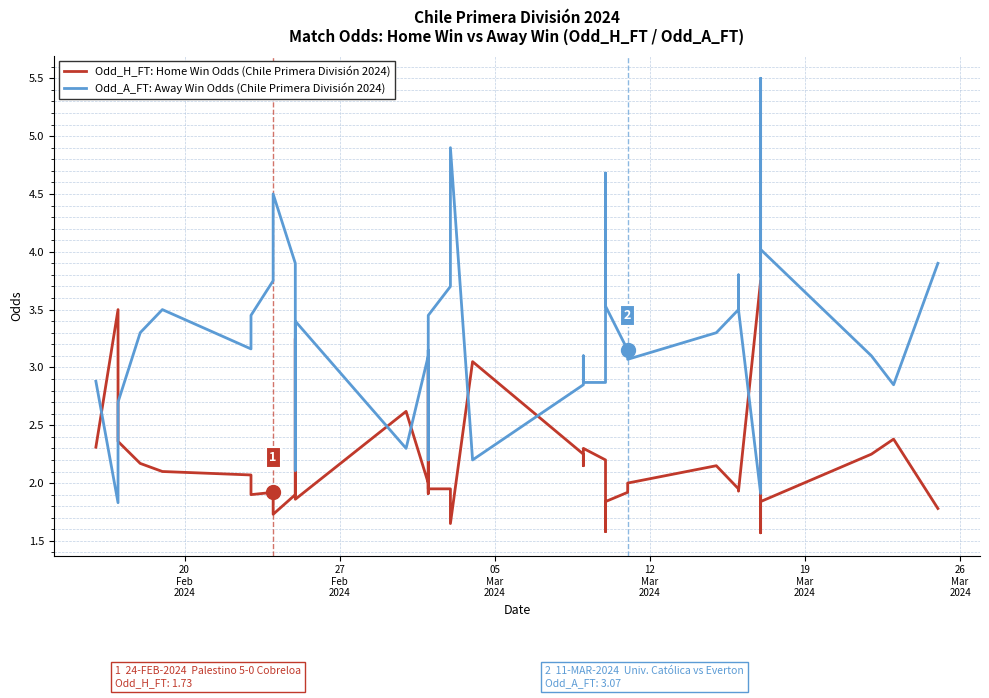

Reading left to right, what are all the values shown in this chart?

Odd_H_FT: Home Win Odds (Chile Primera División 2024): 2.3	3.5	2.4	2.2	2.1	2.1	1.9	1.9	1.7	1.9	3.0	3.2	1.9	2.6	2.0	1.9	3.0	1.9	1.9	1.6	3.0	2.2	2.1	2.3	2.2	1.6	1.8	1.9	2.0	2.1	1.9	1.9	1.9	3.8	1.6	1.9	1.8	2.2	2.4	1.8
Odd_A_FT: Away Win Odds (Chile Primera División 2024): 2.9	1.8	2.7	3.3	3.5	3.2	3.5	3.8	4.5	3.9	2.2	2.1	3.4	2.3	3.1	3.1	2.2	3.5	3.7	4.9	2.2	2.9	3.1	2.9	2.9	4.7	3.5	3.1	3.1	3.3	3.5	3.8	3.5	1.9	5.5	3.8	4.0	3.1	2.9	3.9